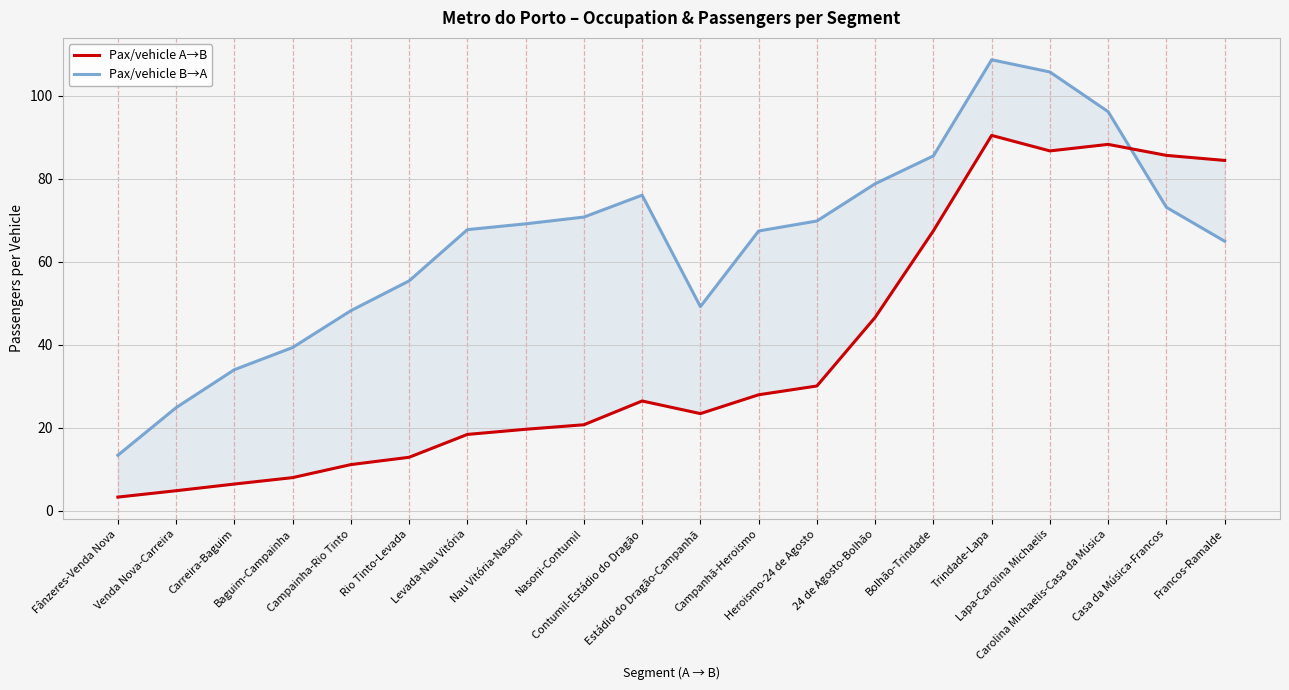

Reading left to right, extract all data points from this chart.

Pax/vehicle A→B: Fânzeres-Venda Nova=3.3	Venda Nova-Carreira=4.8	Carreira-Baguim=6.4	Baguim-Campainha=8.0	Campainha-Rio Tinto=11.1	Rio Tinto-Levada=12.9	Levada-Nau Vitória=18.4	Nau Vitória-Nasoni=19.6	Nasoni-Contumil=20.7	Contumil-Estádio do Dragão=26.4	Estádio do Dragão-Campanhã=23.4	Campanhã-Heroismo=27.9	Heroismo-24 de Agosto=30.1	24 de Agosto-Bolhão=46.6	Bolhão-Trindade=67.5	Trindade-Lapa=90.4	Lapa-Carolina Michaelis=86.7	Carolina Michaelis-Casa da Música=88.3	Casa da Música-Francos=85.6	Francos-Ramalde=84.4
Pax/vehicle B→A: Fânzeres-Venda Nova=13.4	Venda Nova-Carreira=24.8	Carreira-Baguim=34.0	Baguim-Campainha=39.3	Campainha-Rio Tinto=48.2	Rio Tinto-Levada=55.4	Levada-Nau Vitória=67.7	Nau Vitória-Nasoni=69.1	Nasoni-Contumil=70.8	Contumil-Estádio do Dragão=76.0	Estádio do Dragão-Campanhã=49.2	Campanhã-Heroismo=67.4	Heroismo-24 de Agosto=69.8	24 de Agosto-Bolhão=78.8	Bolhão-Trindade=85.5	Trindade-Lapa=108.7	Lapa-Carolina Michaelis=105.7	Carolina Michaelis-Casa da Música=96.2	Casa da Música-Francos=73.1	Francos-Ramalde=64.9